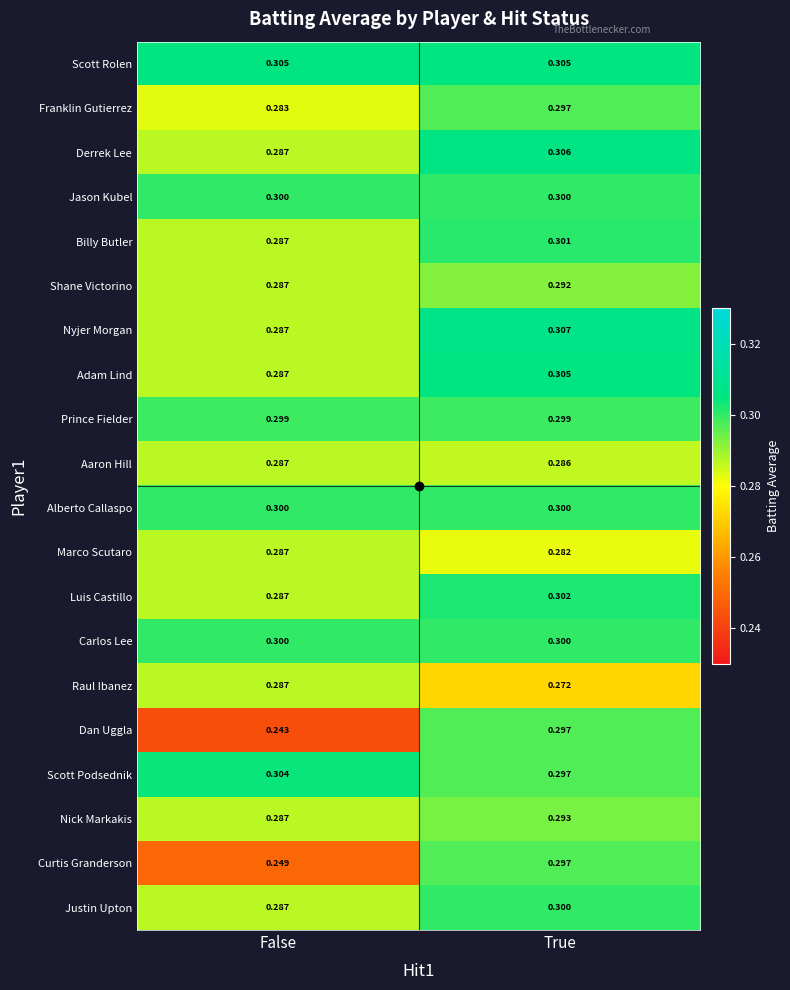

List the labels in order of Nick Markakis value, largest first.

True, False